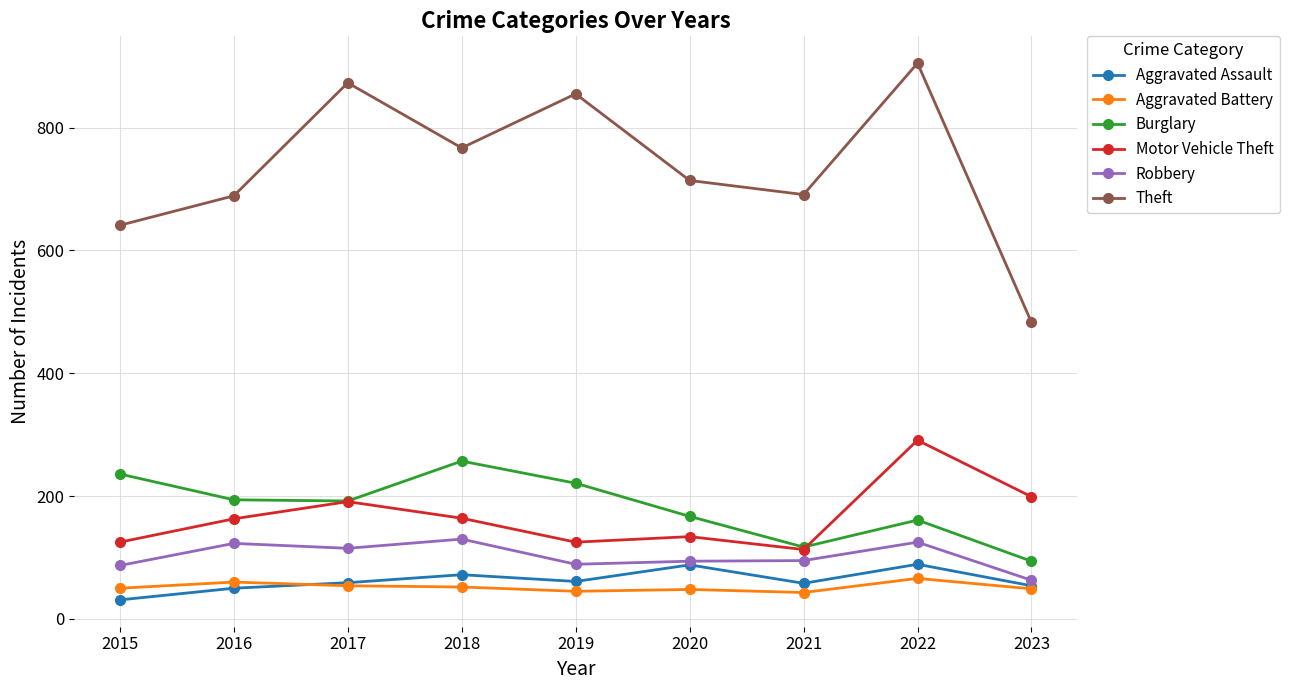

What is the difference between the maximum and minimum values in the Aggravated Assault series?

58